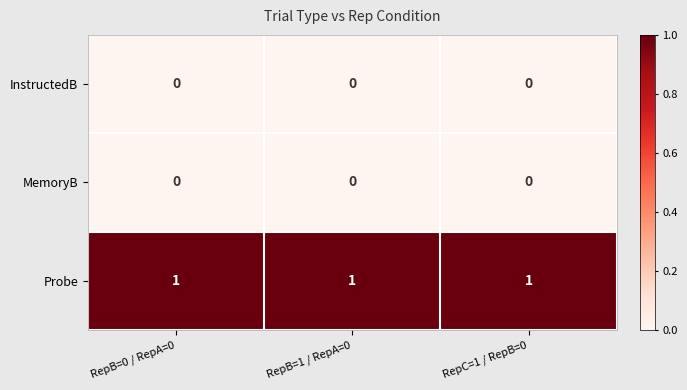

Is it true that InstructedB equals 0 at RepC=1 / RepB=0?

True